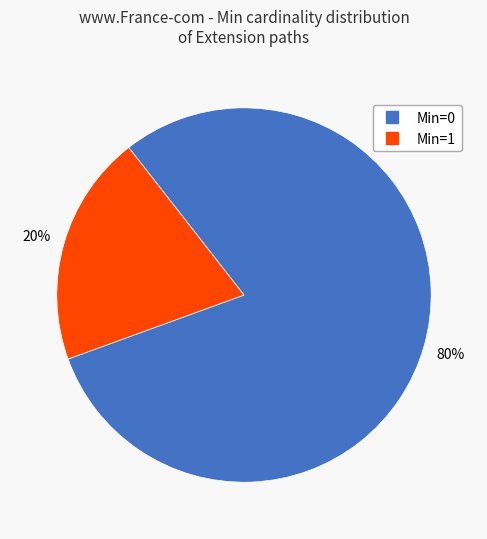

How many segments does this pie chart have?

2